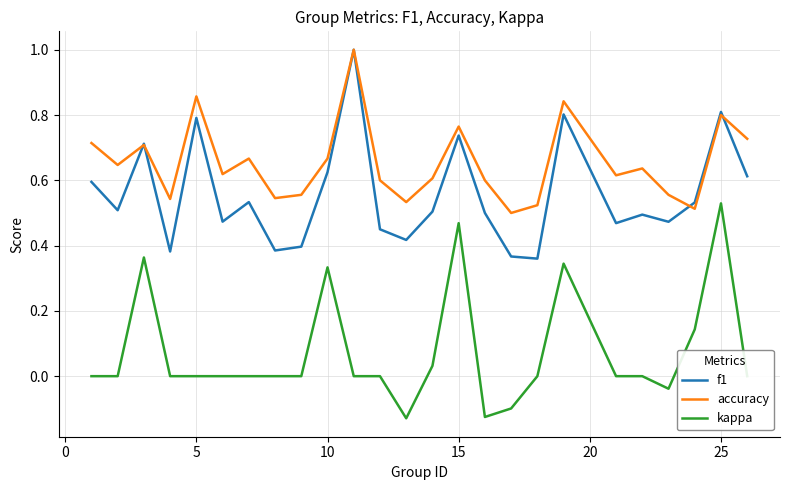

What is the maximum value shown in the chart?

1.0